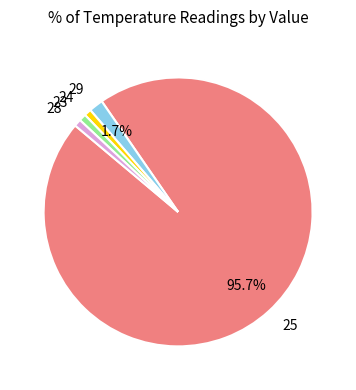

Between 28 and 29, which is larger?

29